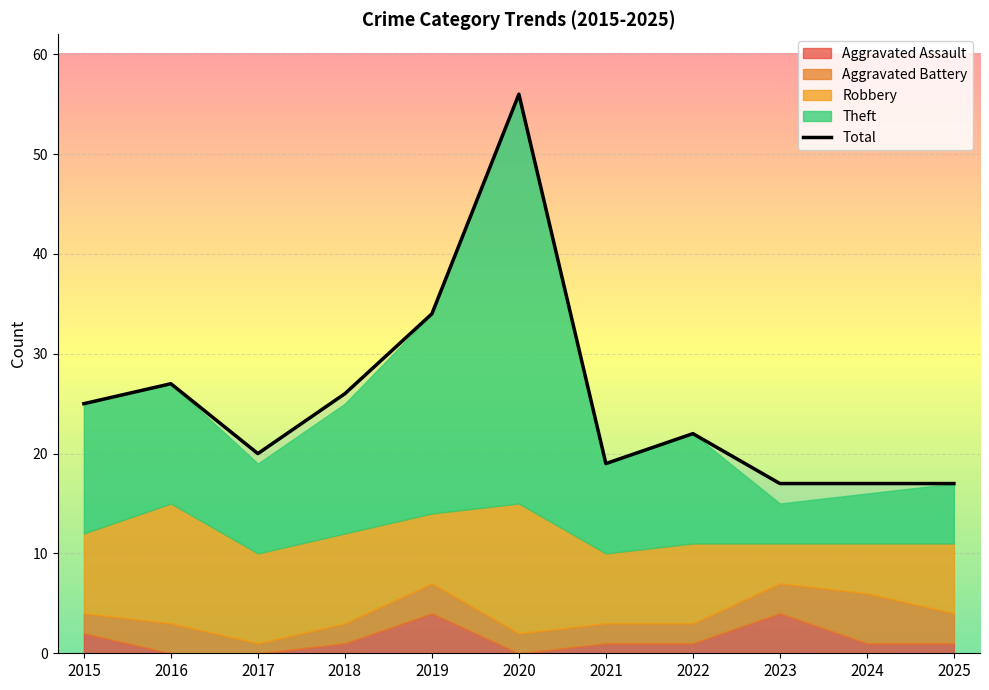

What is the smallest value displayed?

17